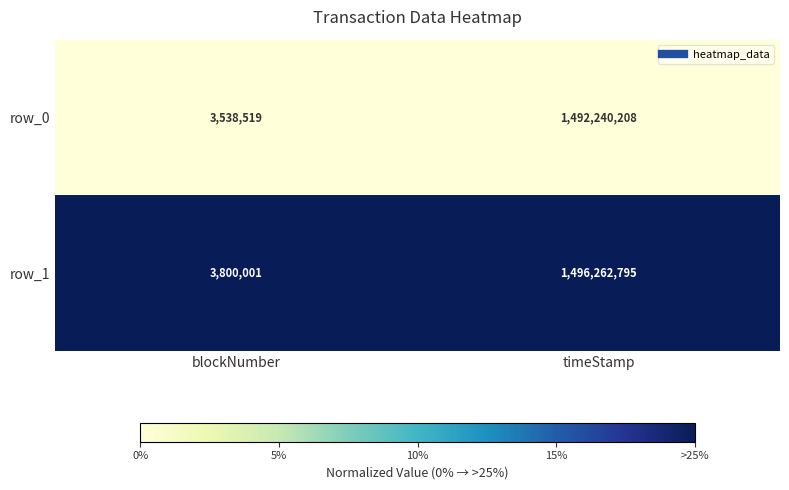

Which series has the largest range (max minus min)?

row_1